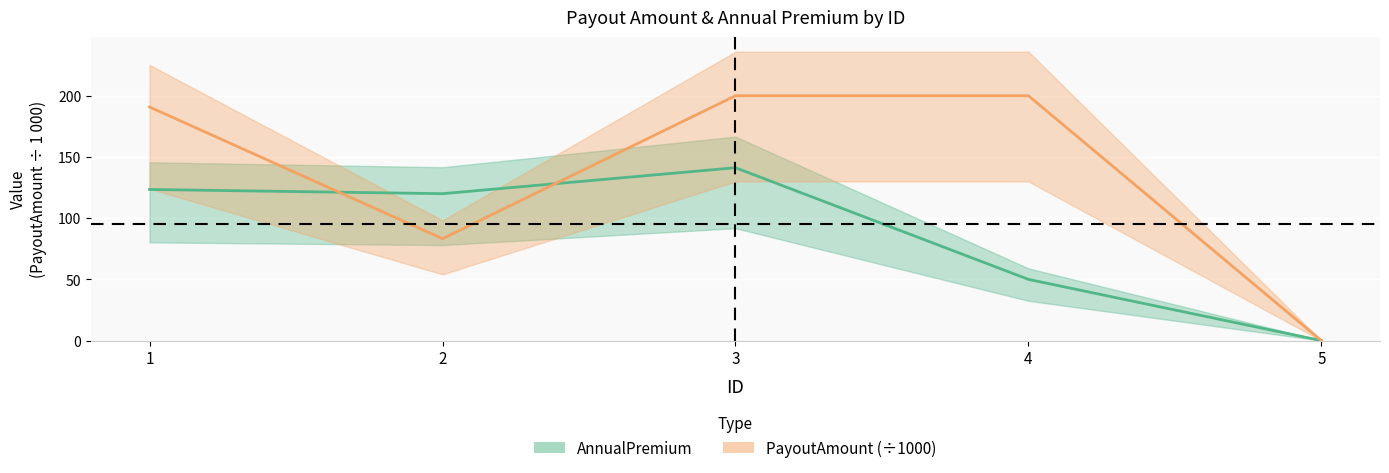

Which series has the largest total across all categories?

PayoutAmount